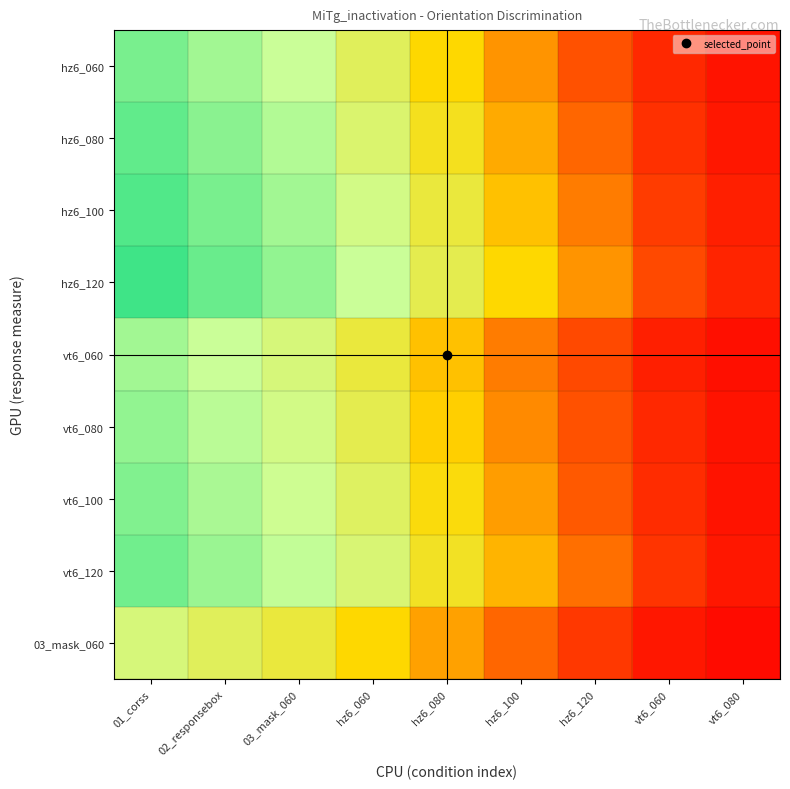

Between hz6_120 and hz6_060, which is larger?

hz6_060